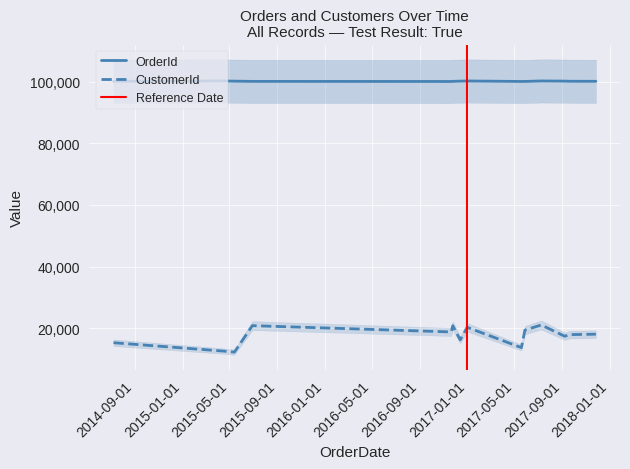

List the series in order of their overall mean, highest first.

OrderId, CustomerId